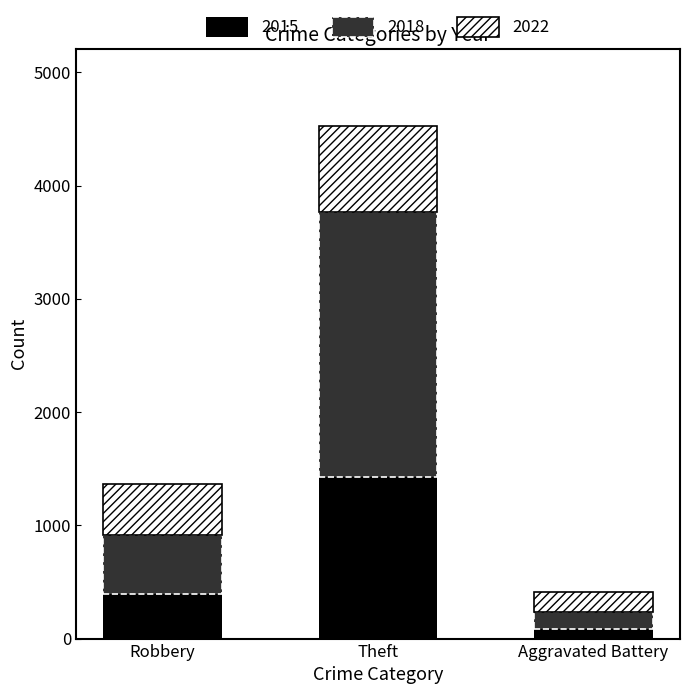

The value of 2015 at Theft is 1429. True or false?

True